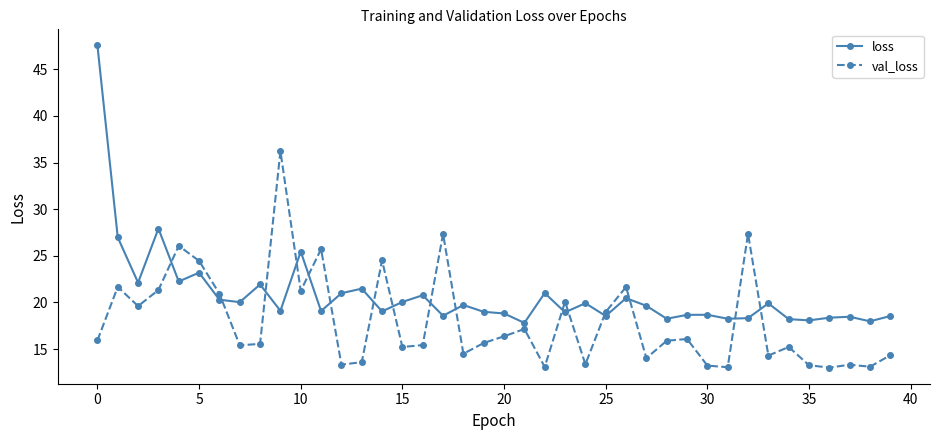

True or false: val_loss and loss cross at least once.

True